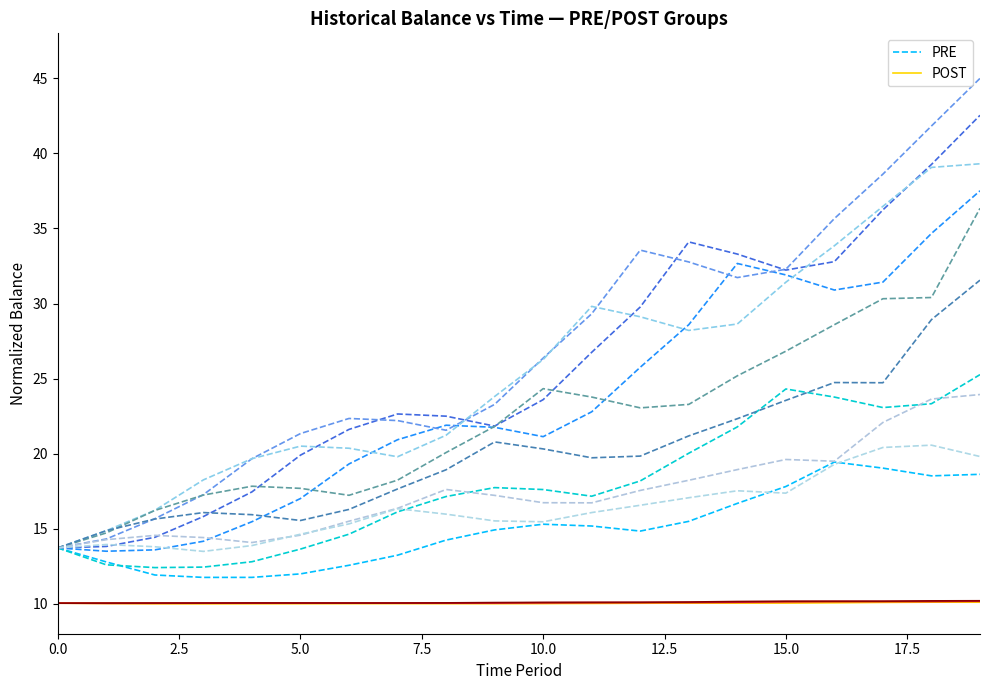

What is the label of the 9th point from the right?

11